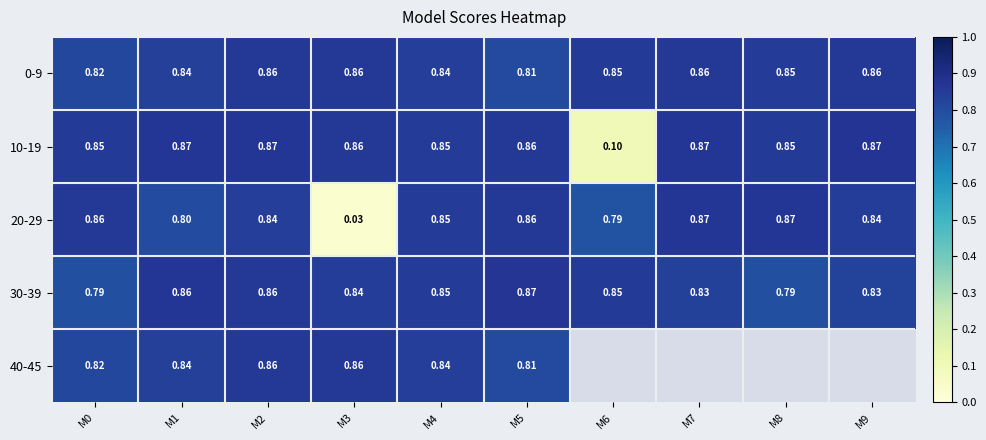

Is the value of 30-39 at M4 greater than the value of 0-9 at M2?

No